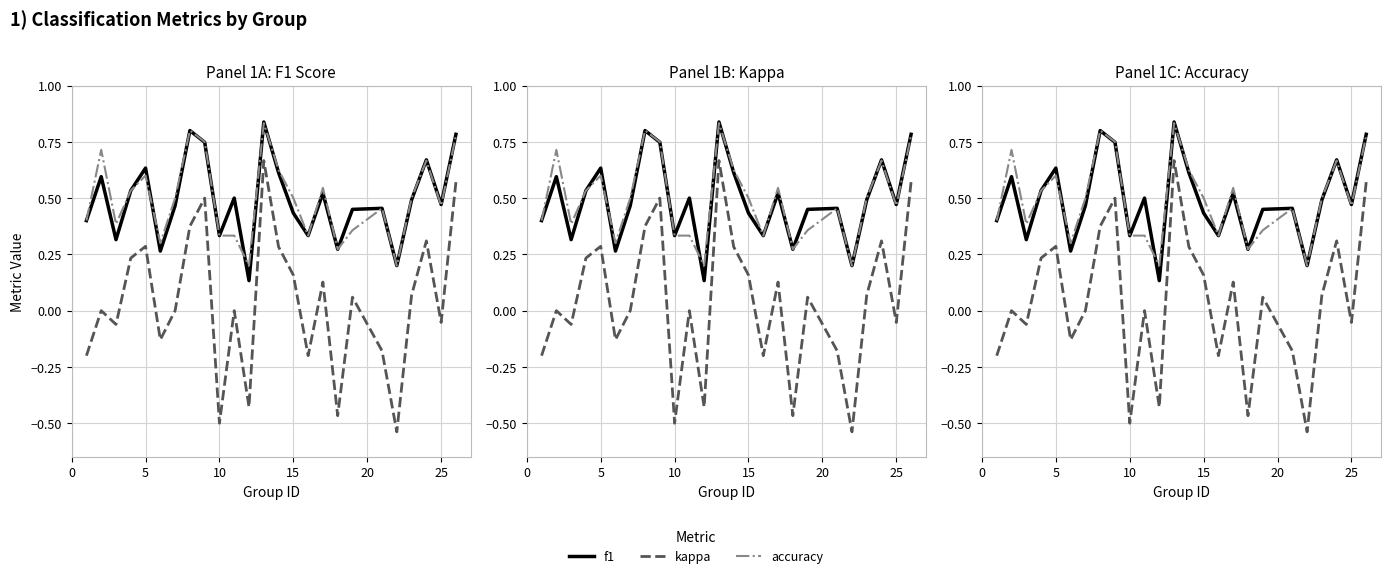

What is the difference between the second highest and minimum values in the kappa series?

1.1